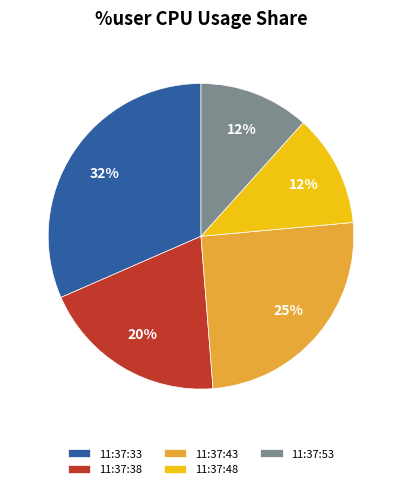

To the nearest percent, what percentage of the pie is 11:37:43?

25%